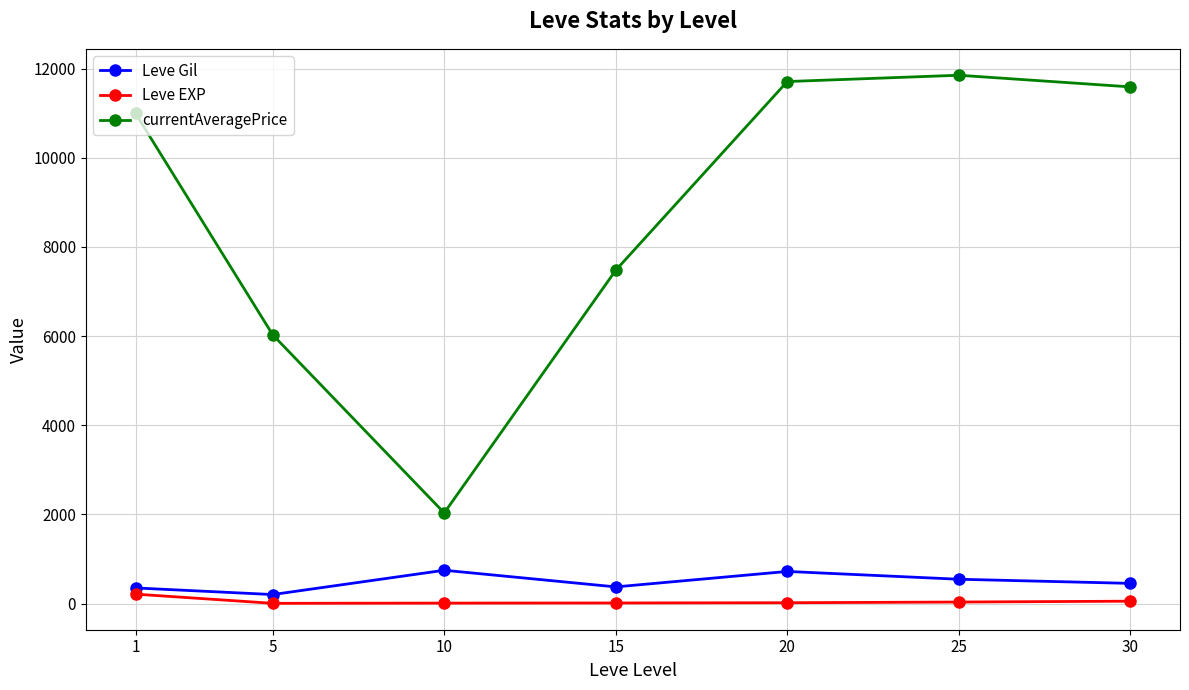

Count the number of data series in this chart.

3